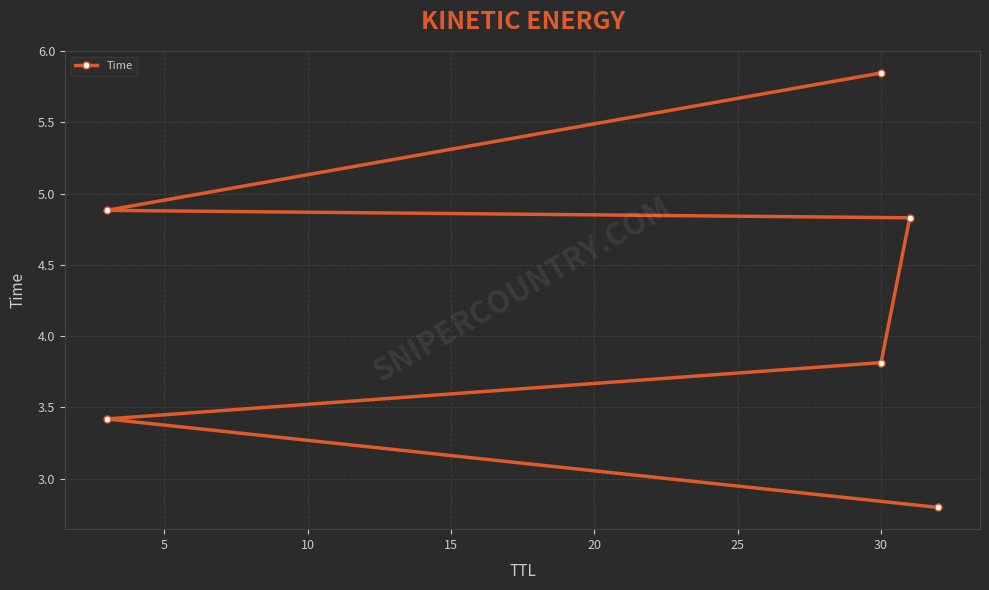

How many data points are less than 4?

3